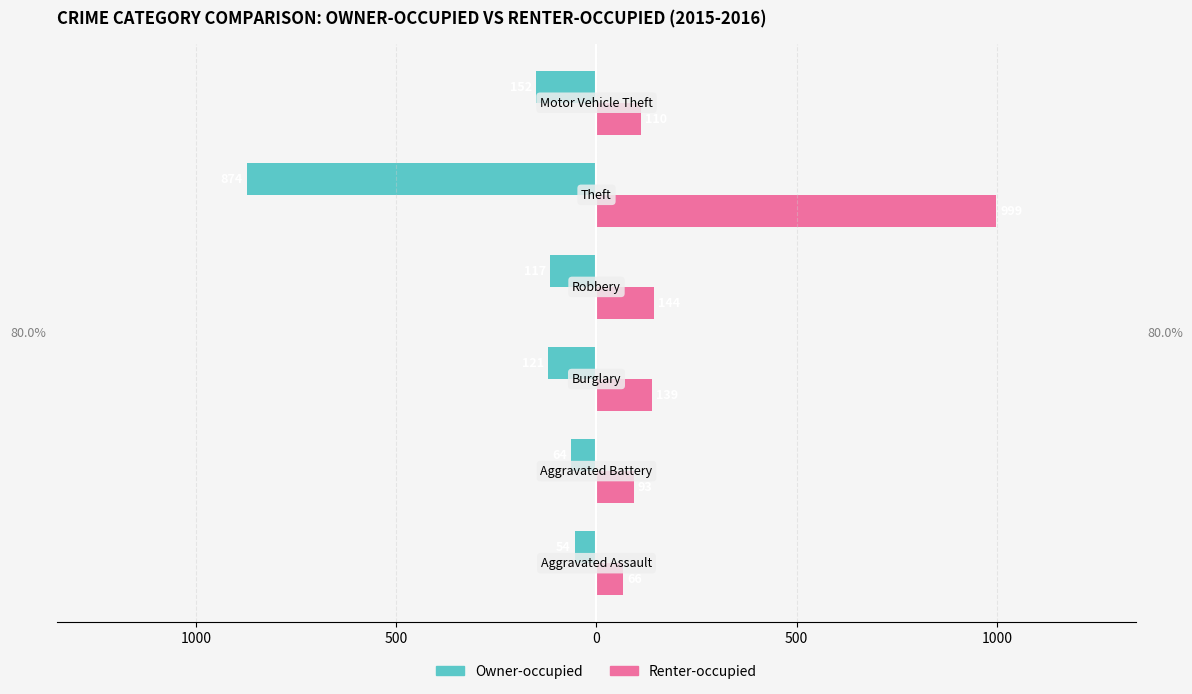

What are all the series names shown in the legend?

Owner-occupied, Renter-occupied